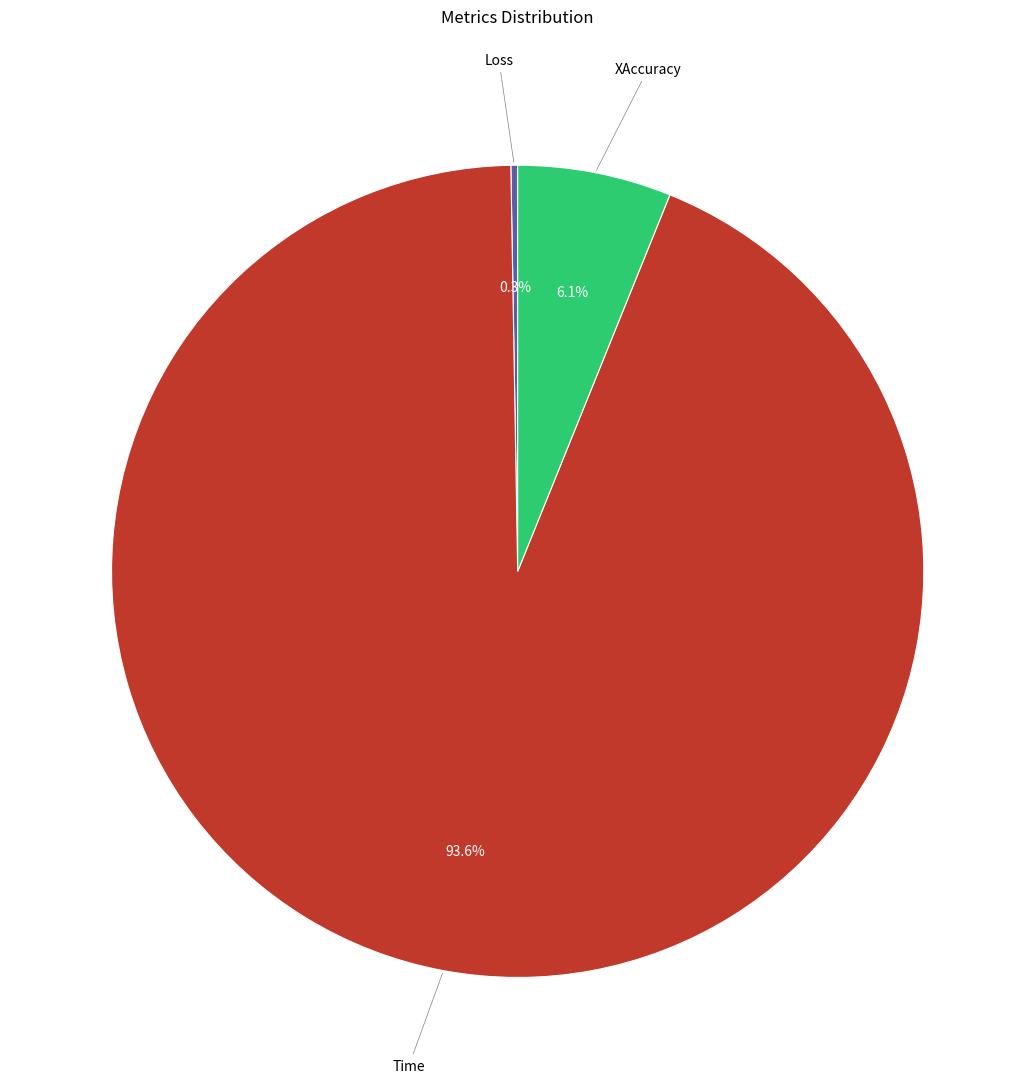

Is there any slice that represents more than half of the pie?

Yes